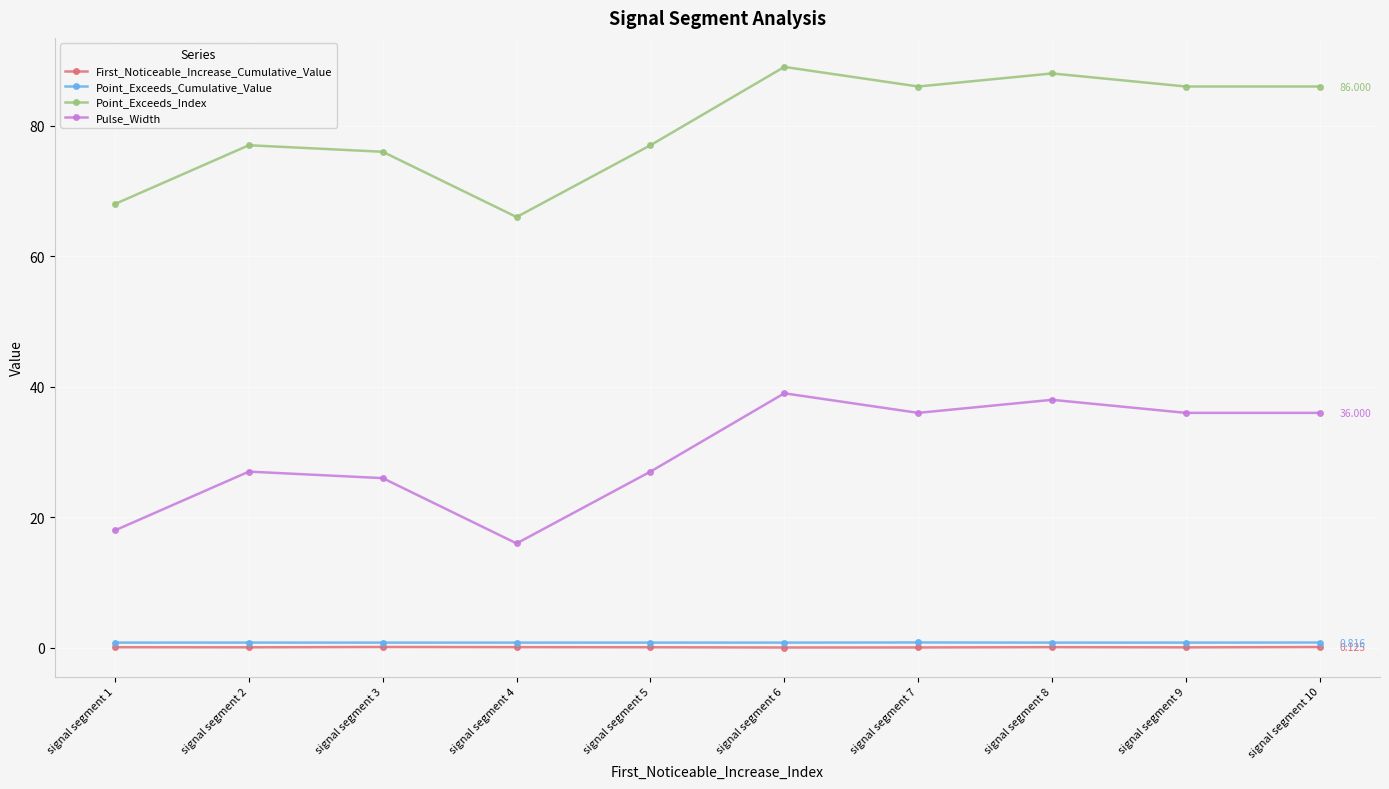

The value of Pulse_Width at signal segment 2 is 27.0. True or false?

True